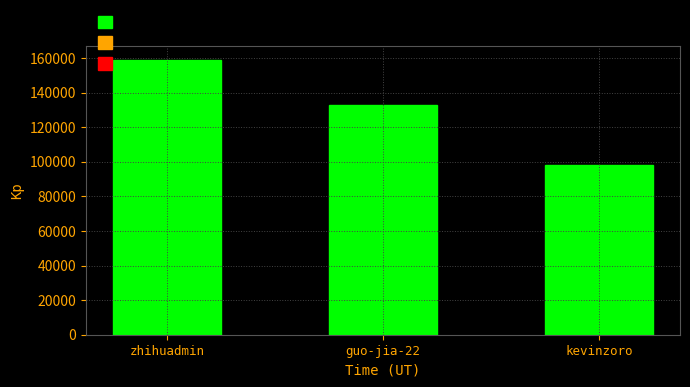

What is the greatest value displayed?

158955